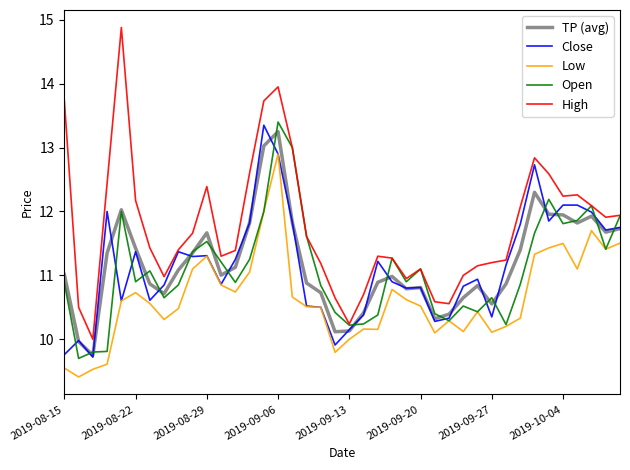

Which series has the largest total across all categories?

High